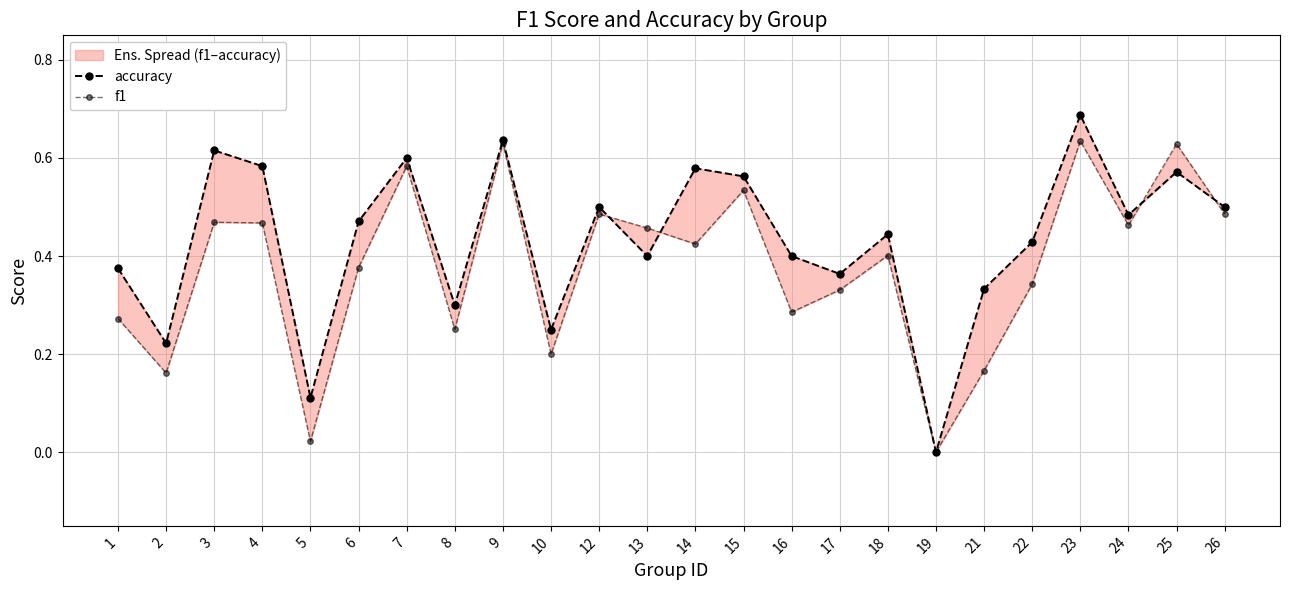

How many interior local valleys does the accuracy series have?

8